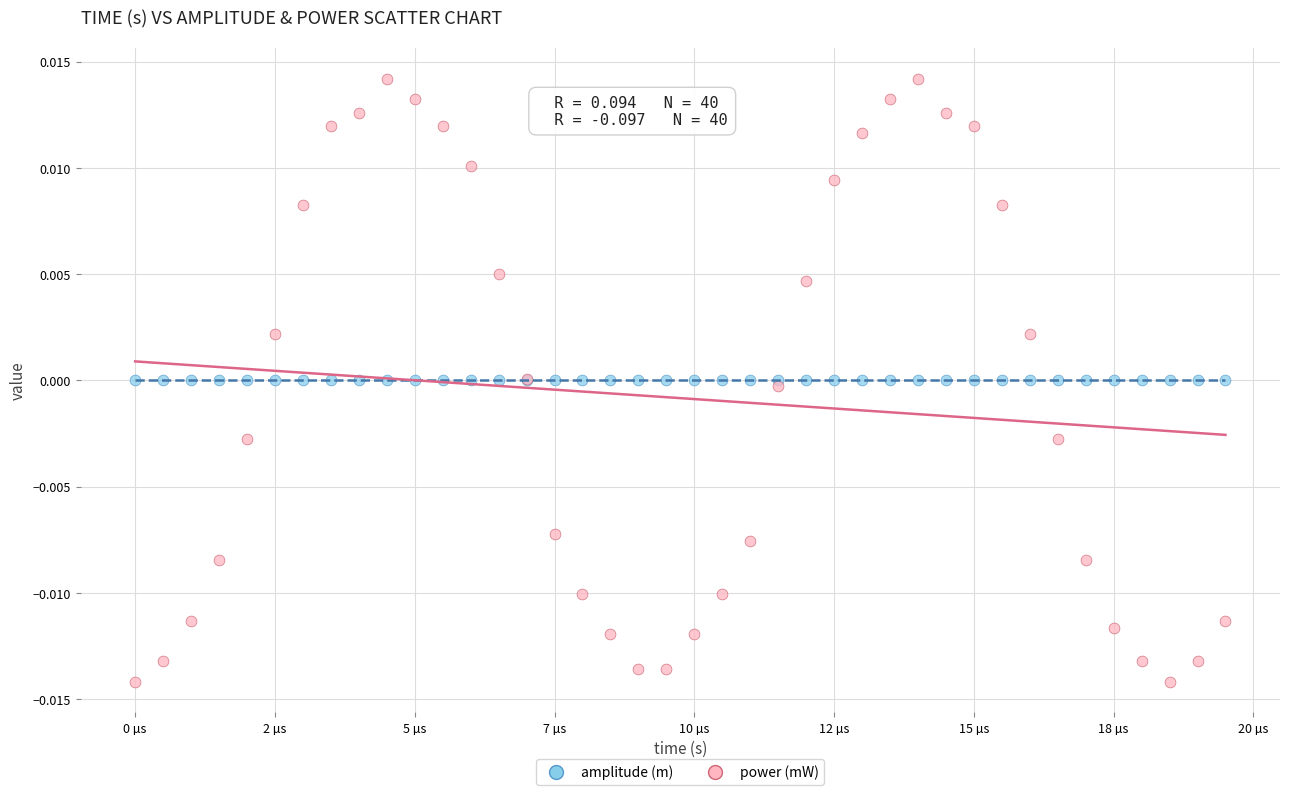

Which series reaches the maximum Y coordinate?

power (mW)